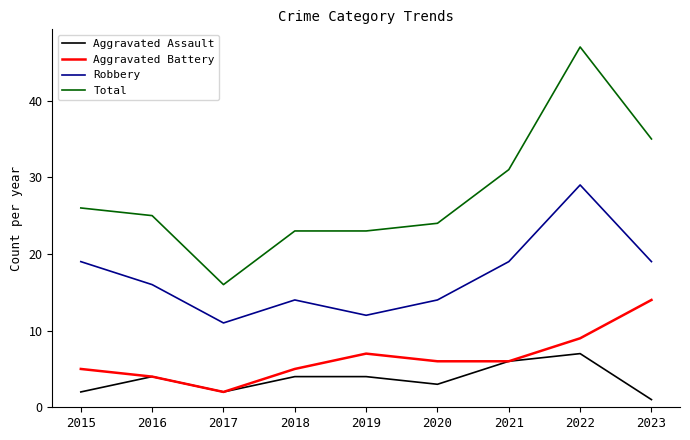

Which label corresponds to the smallest value in the chart?

2023